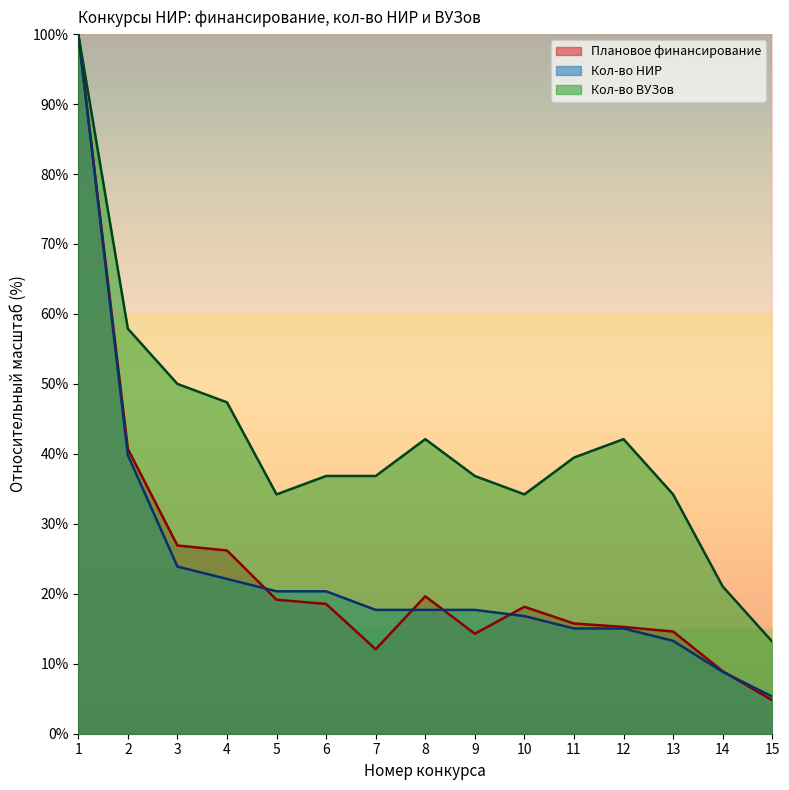

True or false: Кол-во ВУЗов and Кол-во НИР intersect in this chart.

False